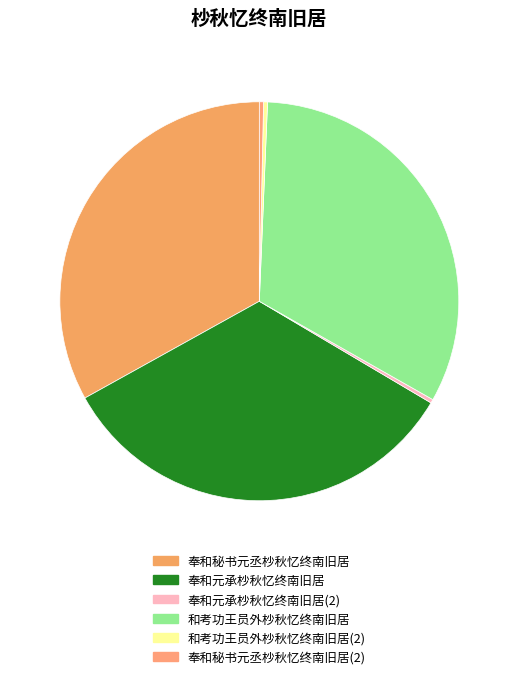

Count the number of slices in the pie.

6